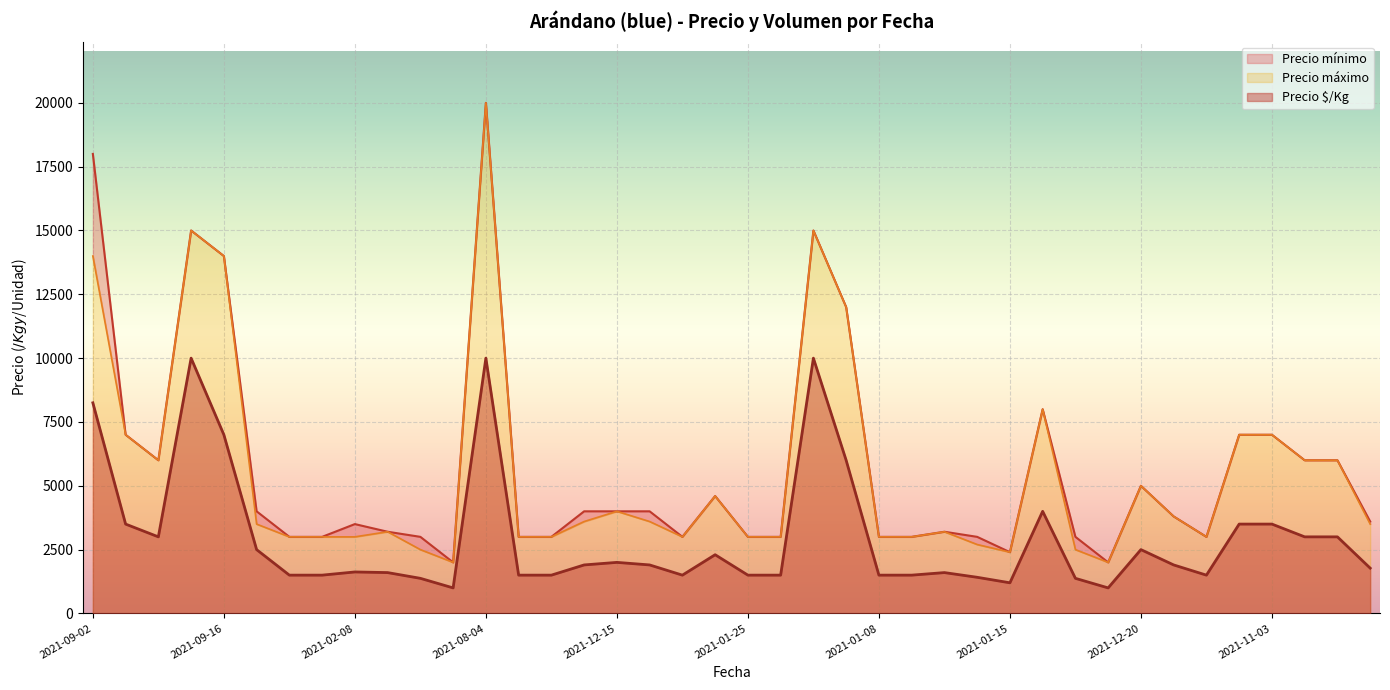

What is the lowest value of the Precio $/Kg series?

1000